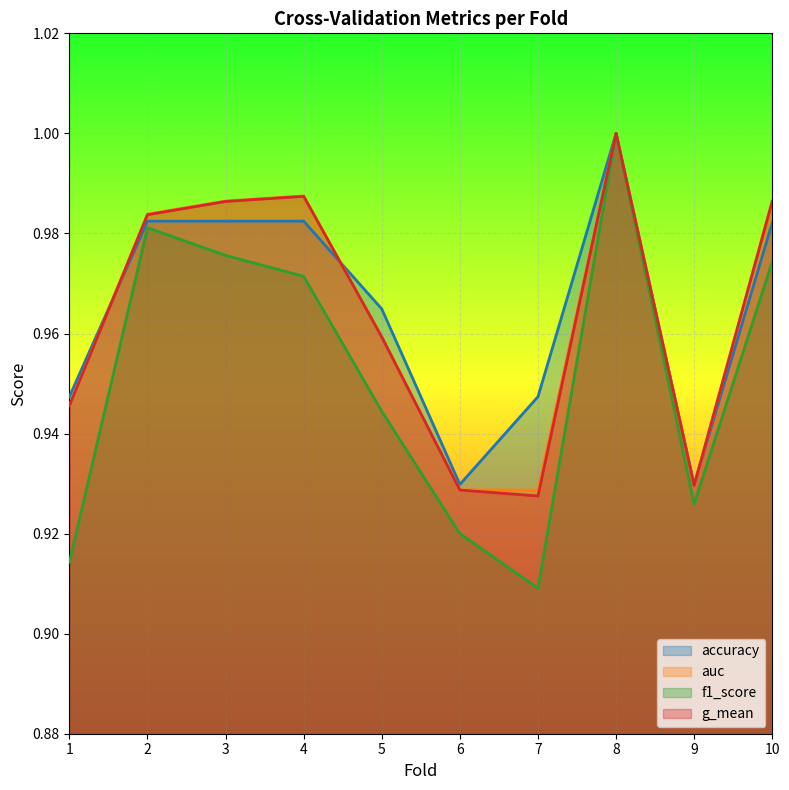

What is the value of the accuracy point at the 2nd from the left?

1.0